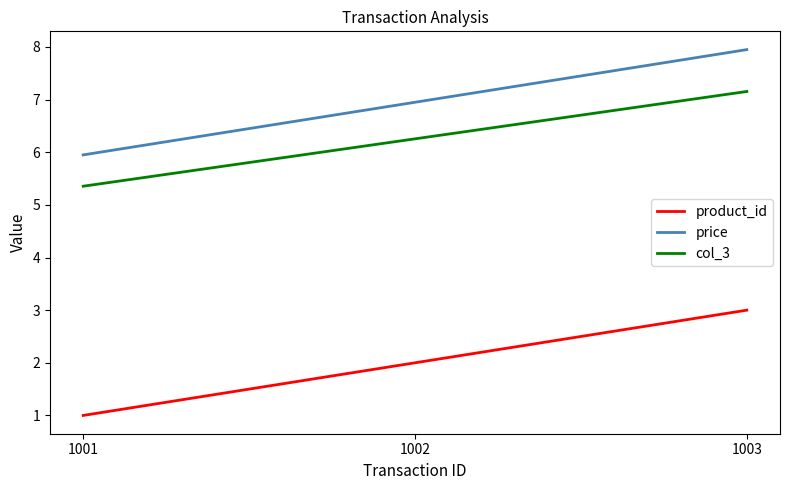

True or false: product_id has a value of 1.0 at 1001.

True